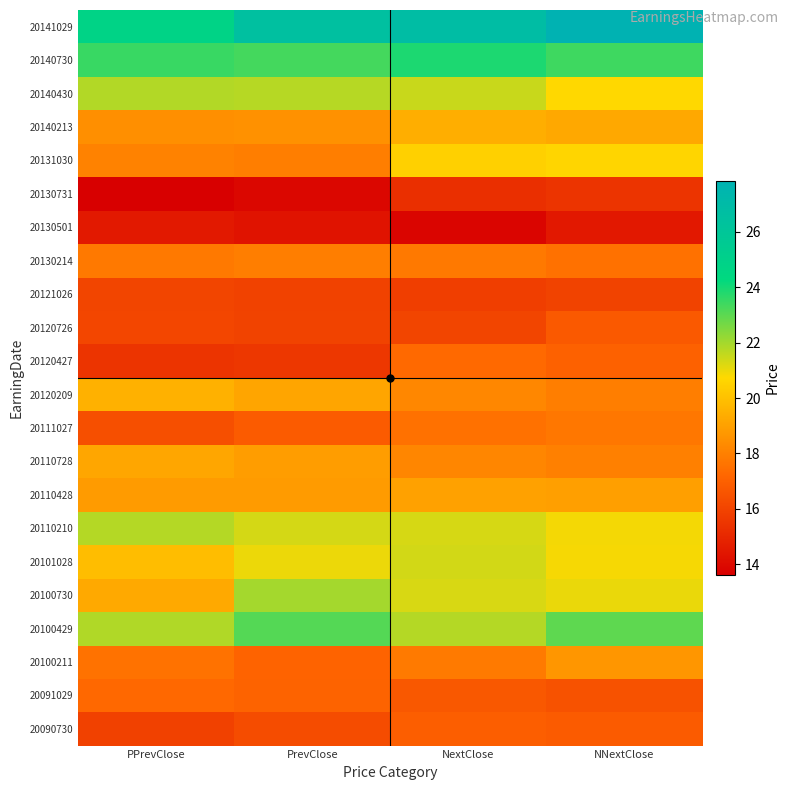

Between PrevClose and PPrevClose, which is larger?

PrevClose